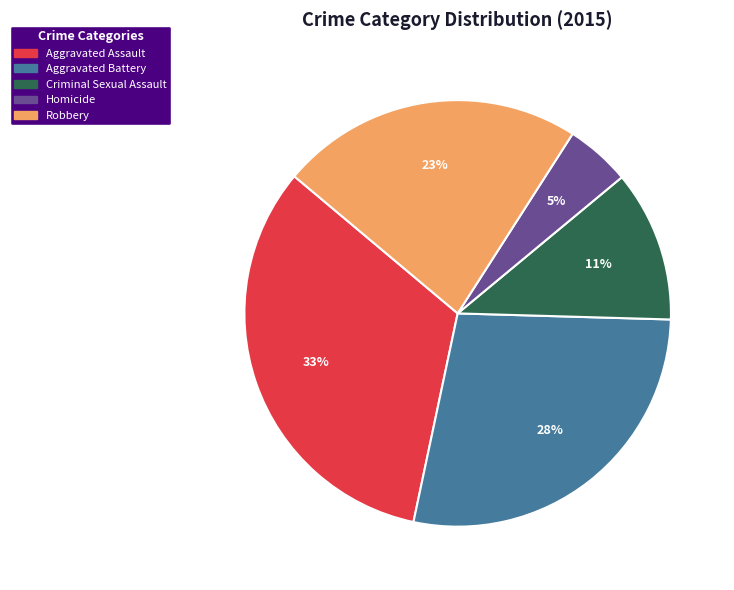

What percentage is the Aggravated Battery slice, to the nearest percent?

28%